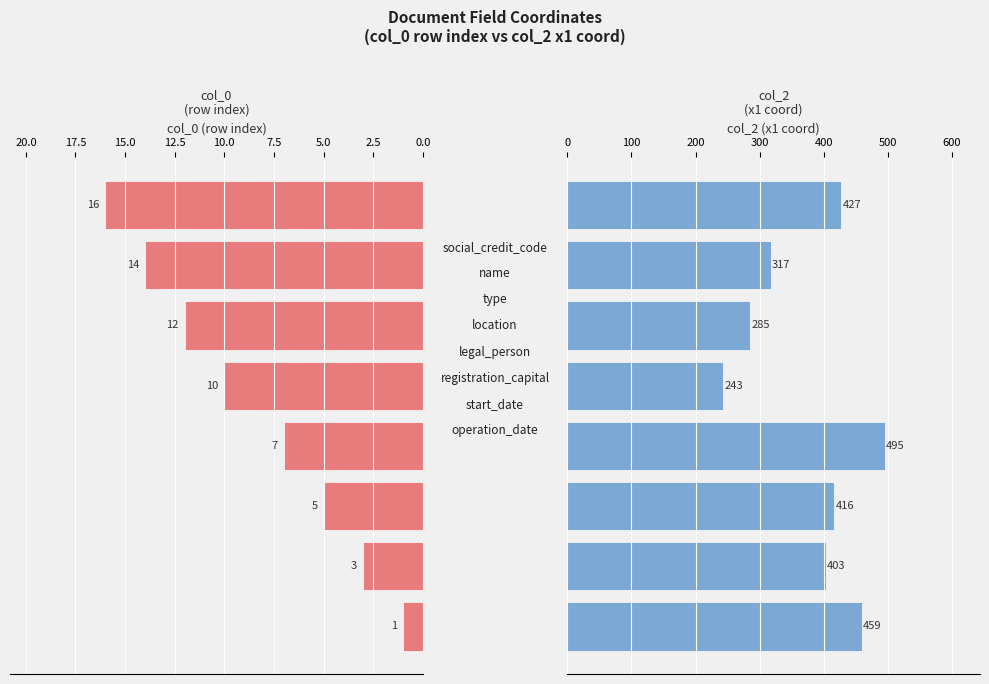

What is the maximum value for col_2 (x1 coord)?

495